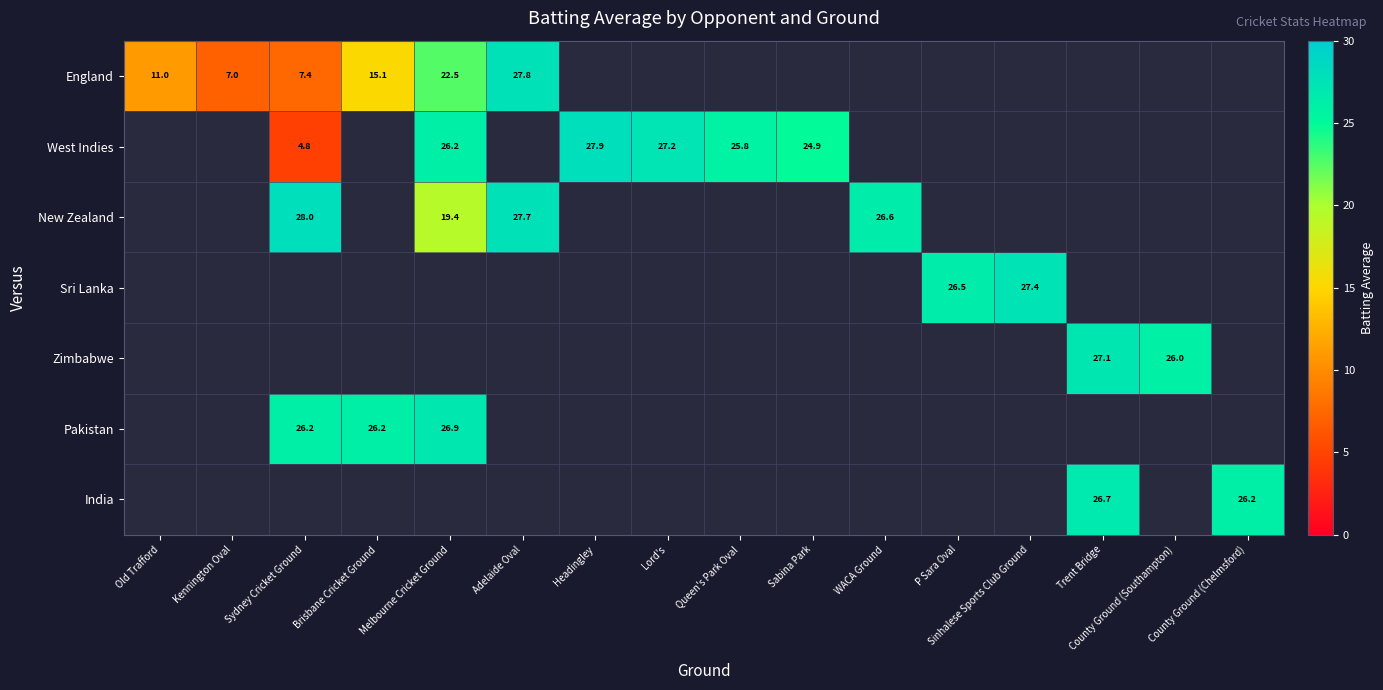

The value of Pakistan at Melbourne Cricket Ground is 40.5. True or false?

False